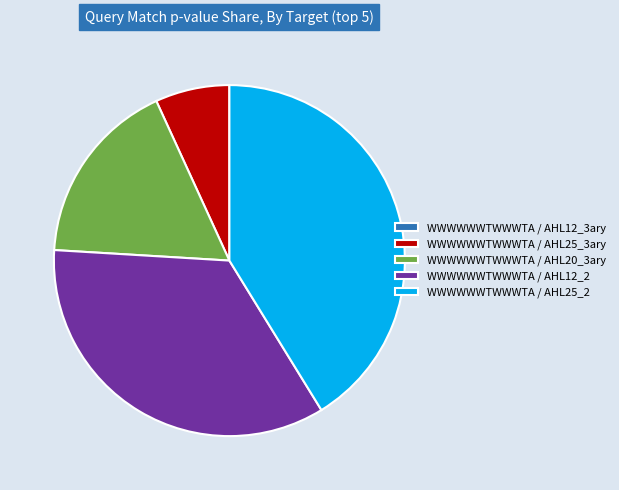

Is there any slice that represents more than half of the pie?

No